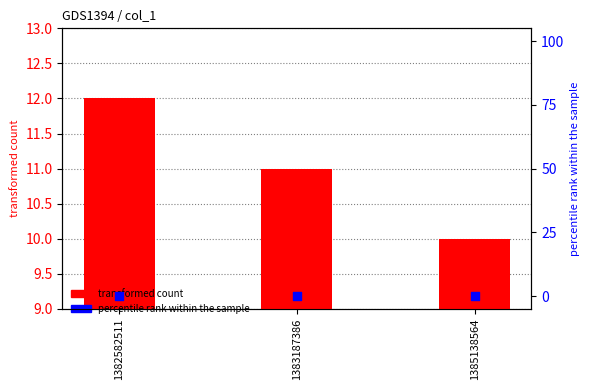

Which series reaches the maximum Y coordinate?

transformed count